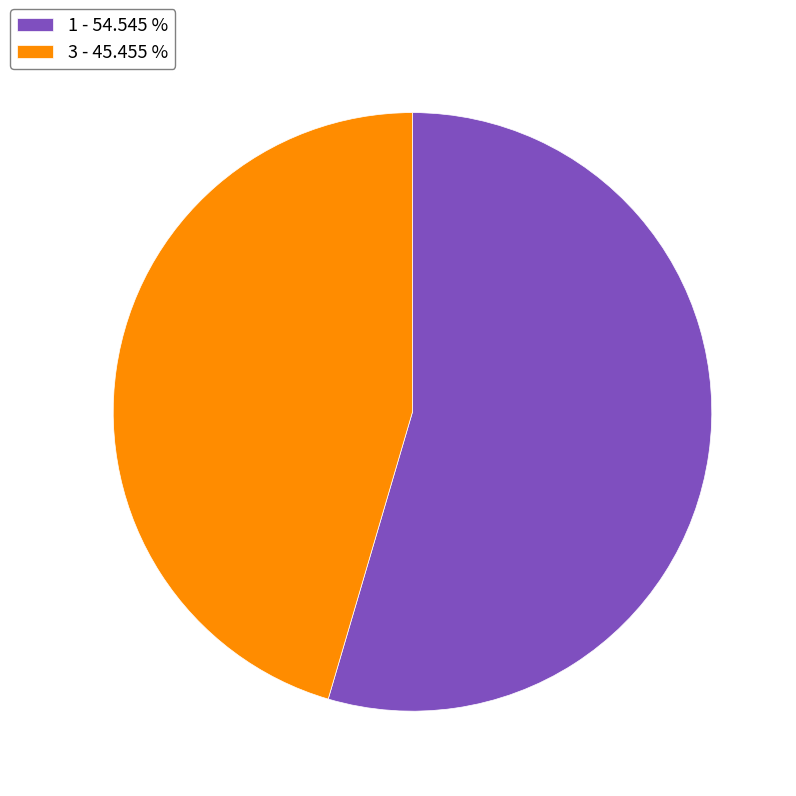

What is the smallest slice in the pie chart?

3 - 45.455 %